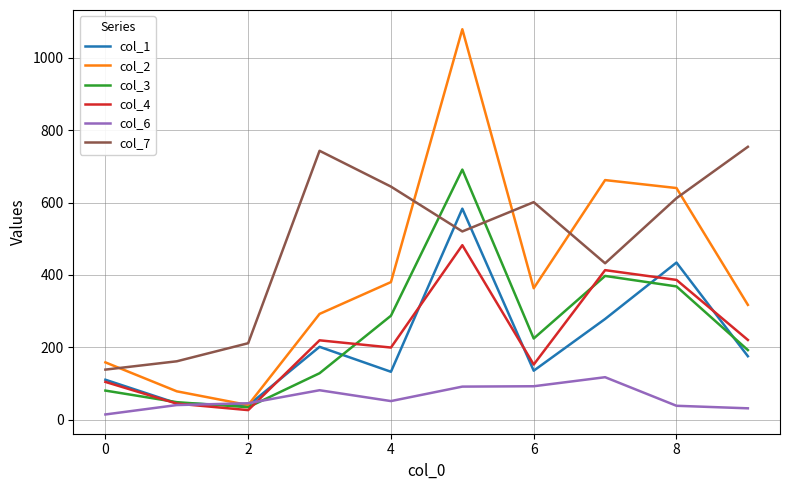

What is the greatest value displayed?

1079